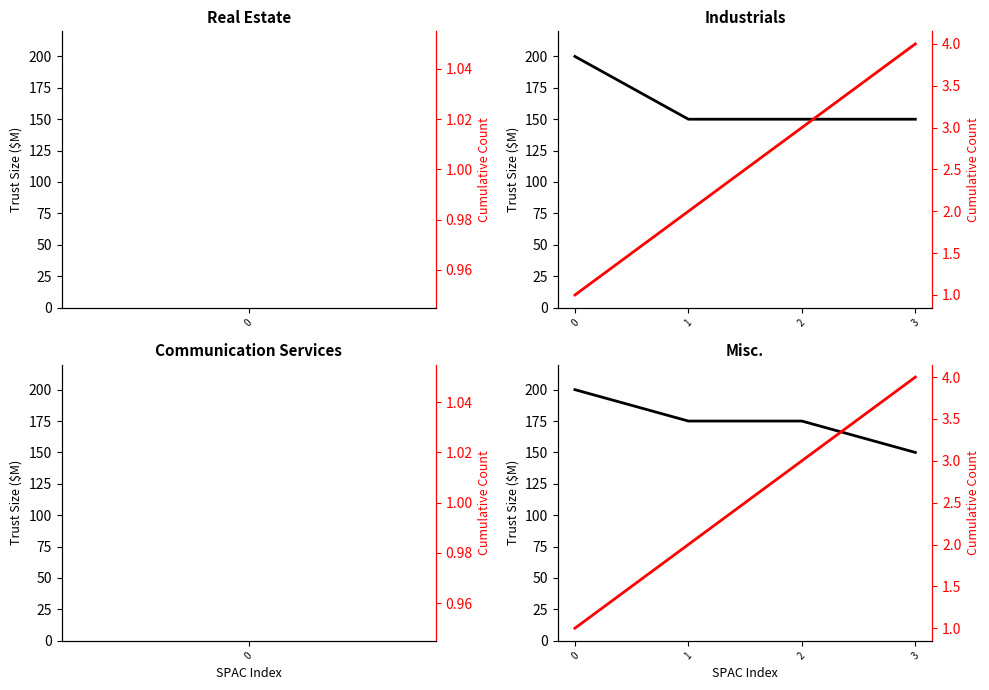

At how many categories does at least one series exceed 116?

4